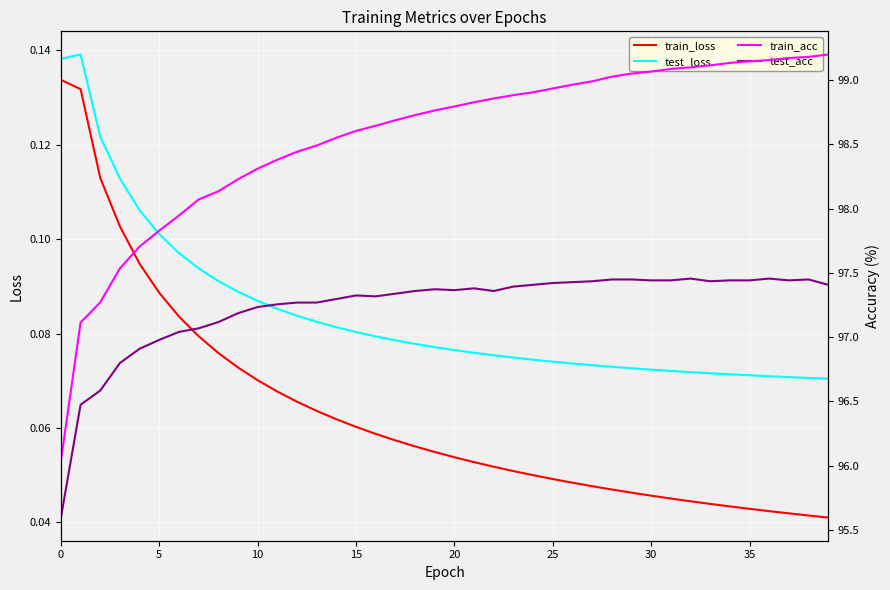

True or false: train_loss and test_loss intersect in this chart.

False